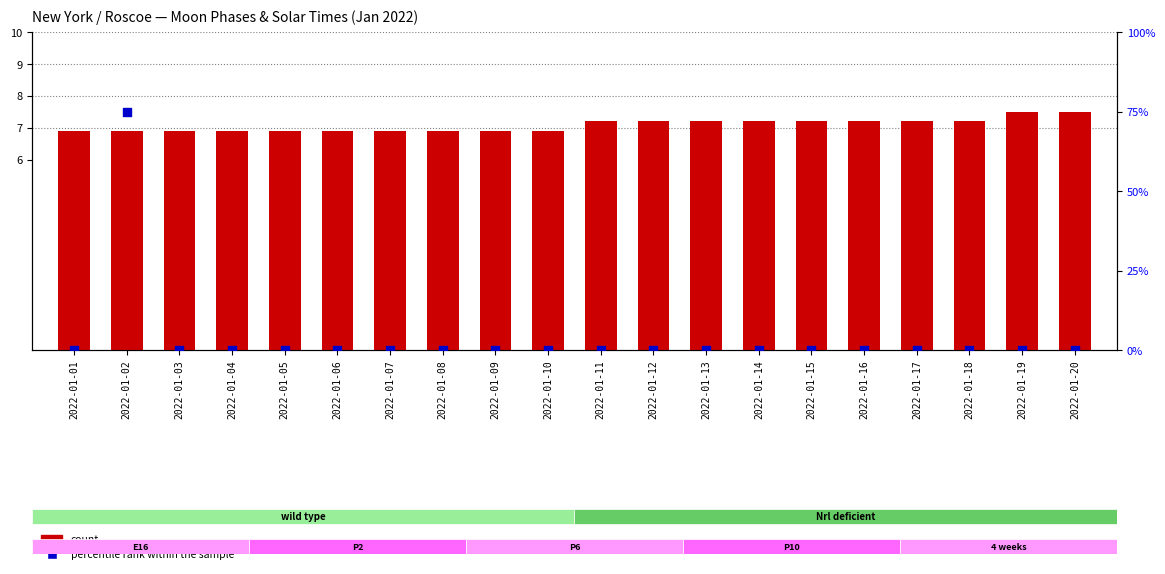

Which series contains the lowest Y value?

percentile rank within the sample